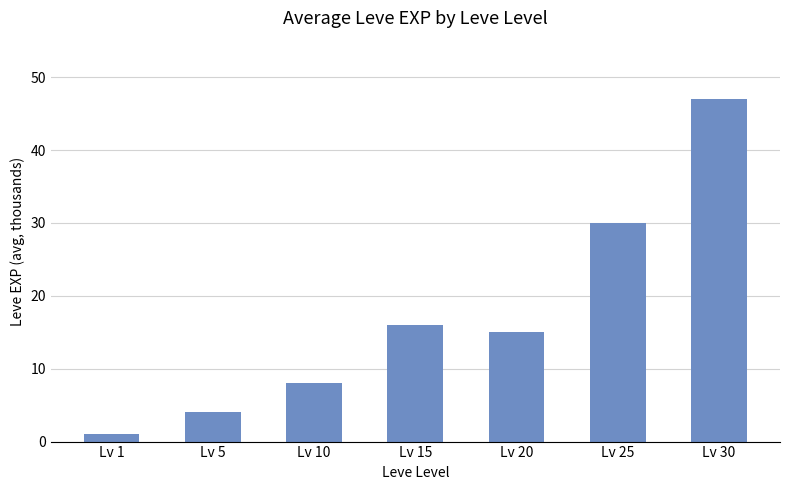

Where is the data nearest to the value 24?

Lv 25